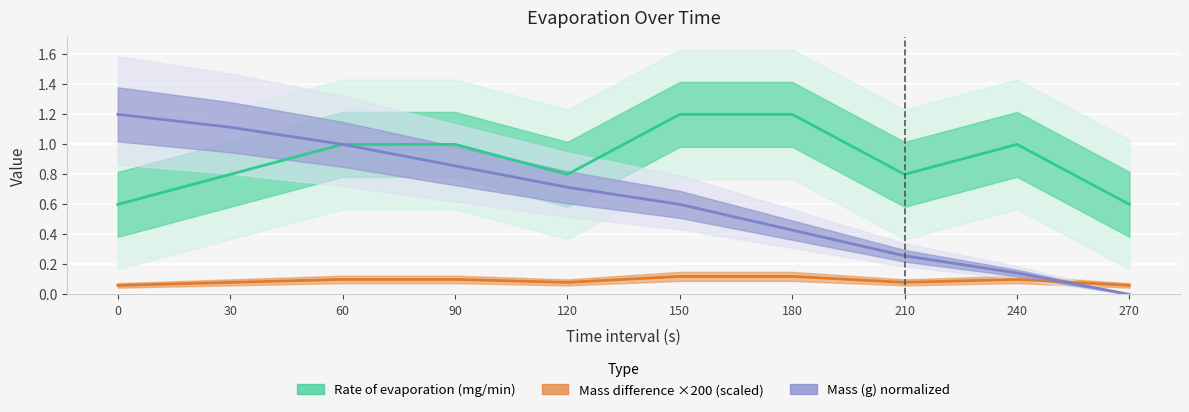

Between which two adjacent categories do Mass (g) and Mass difference for 30 s interval (g) first intersect?

240 and 270